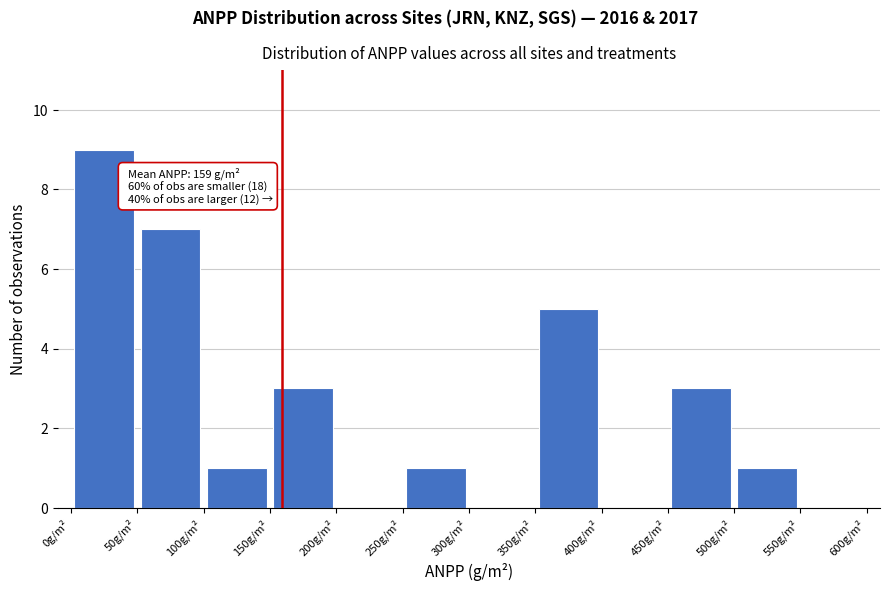

Which range on the x-axis has the tallest bar?

0 to 50